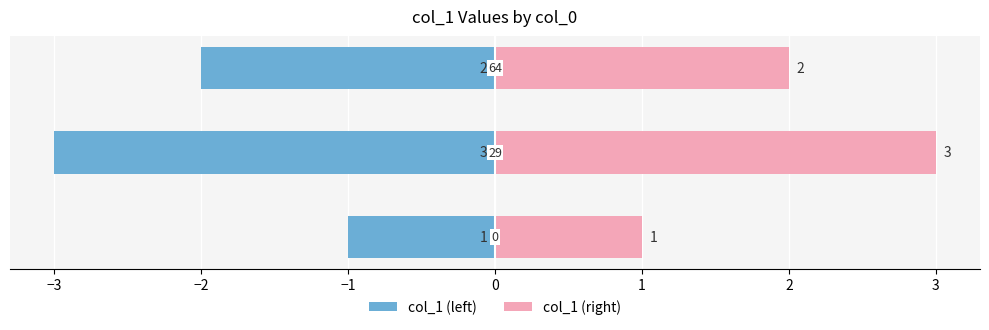

What is the smallest value displayed?

-3